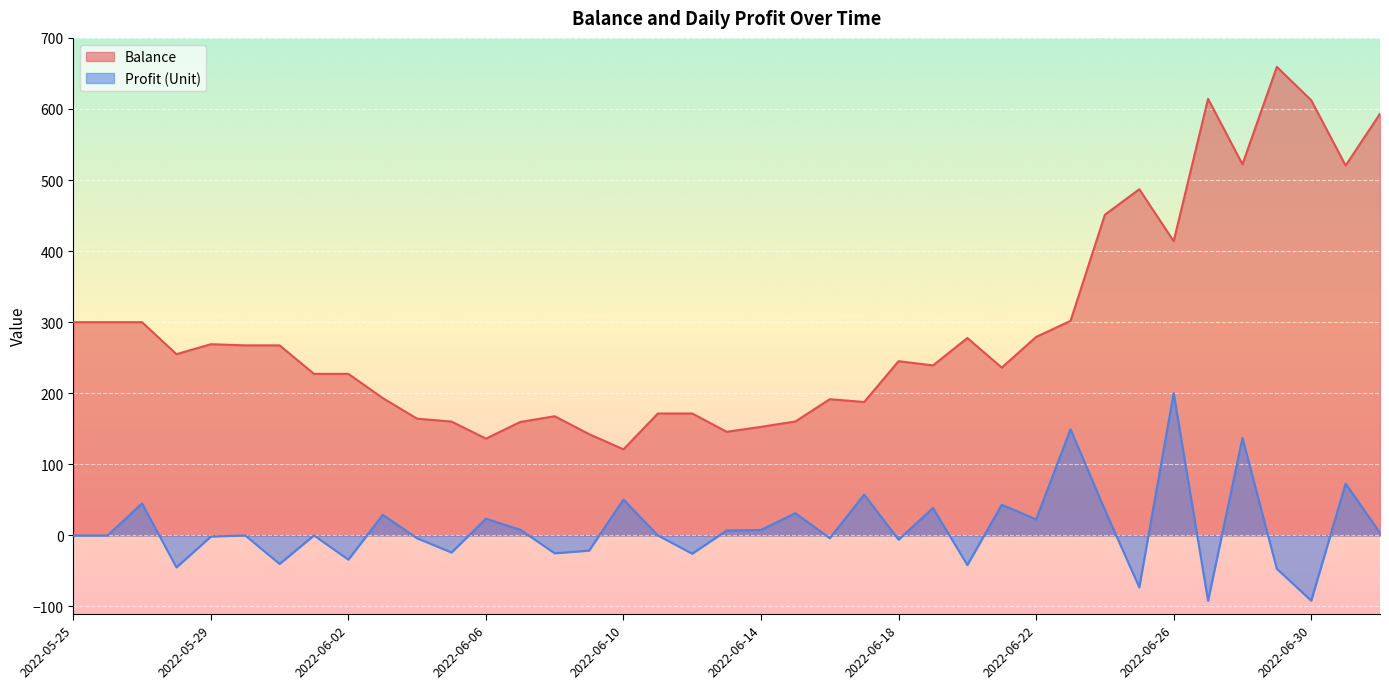

At which category does the chart reach its minimum across all series?

2022-06-27